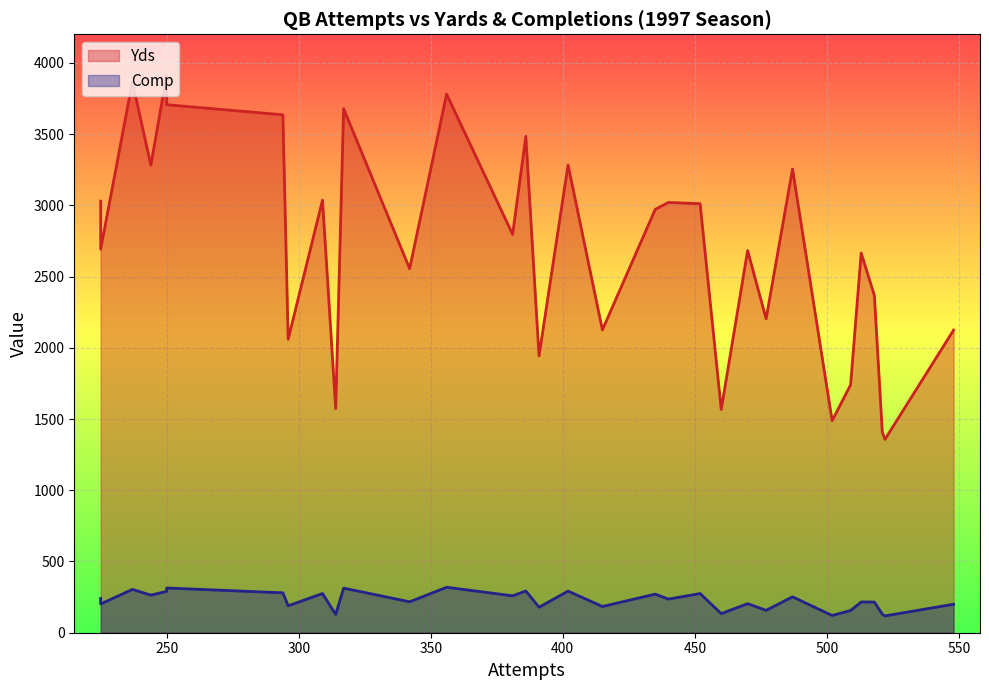

The Yds series shows 3779 at 470. True or false?

False